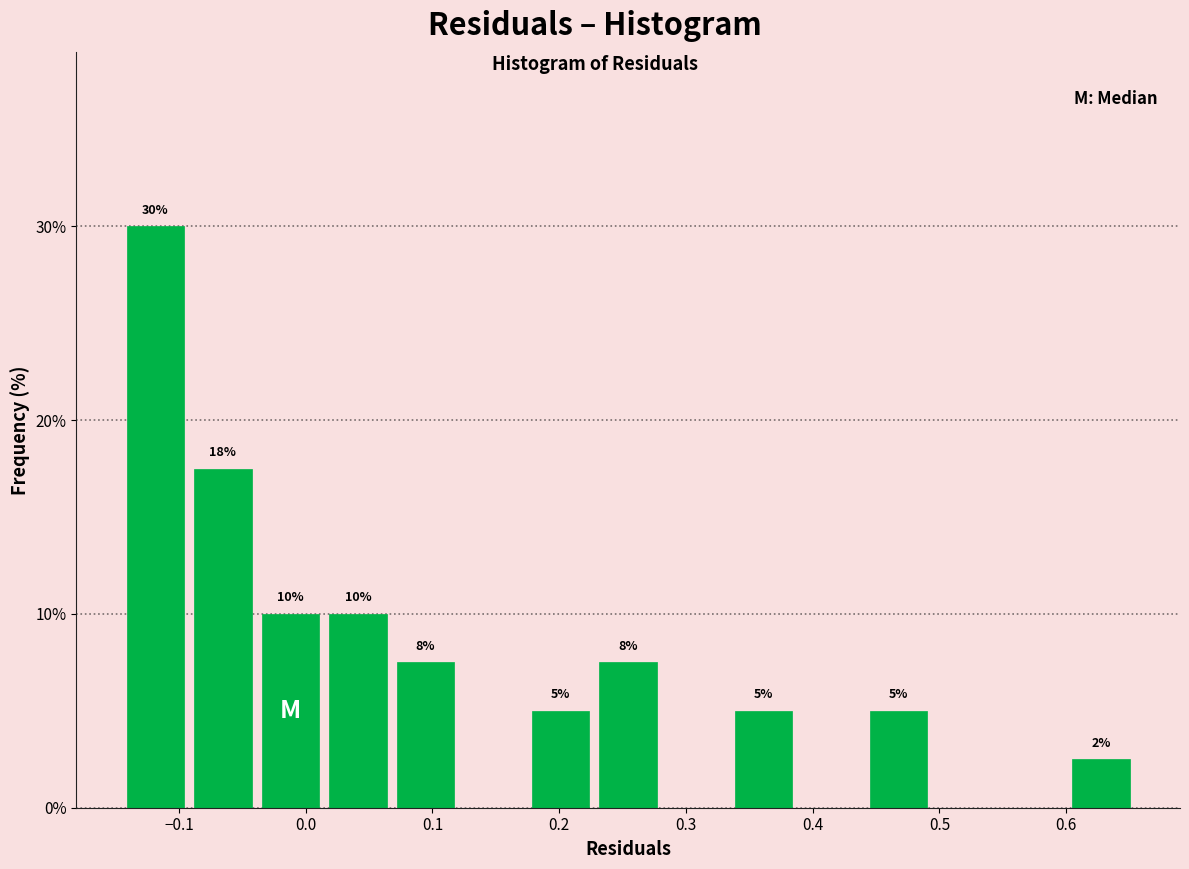

Over which range of the x-axis is the bar tallest?

-0.15 to -0.09